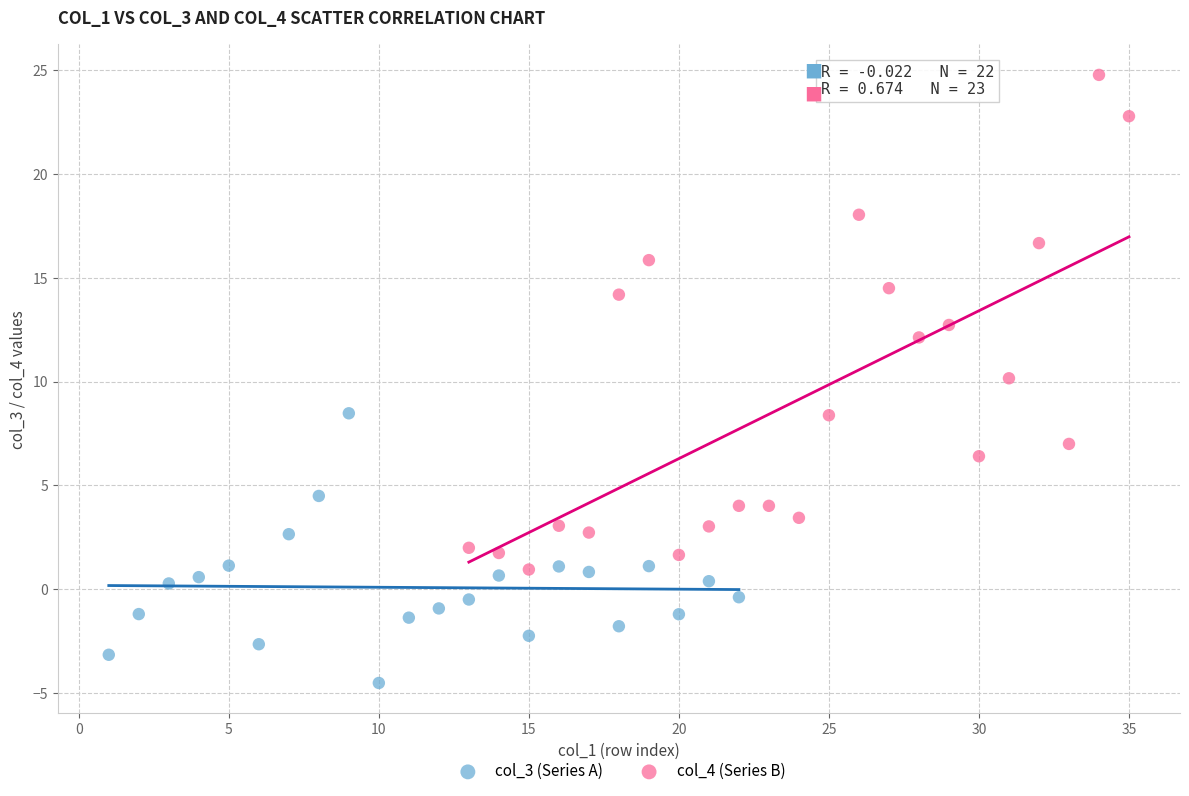

Which series reaches the minimum Y coordinate?

col_3 (Series A)